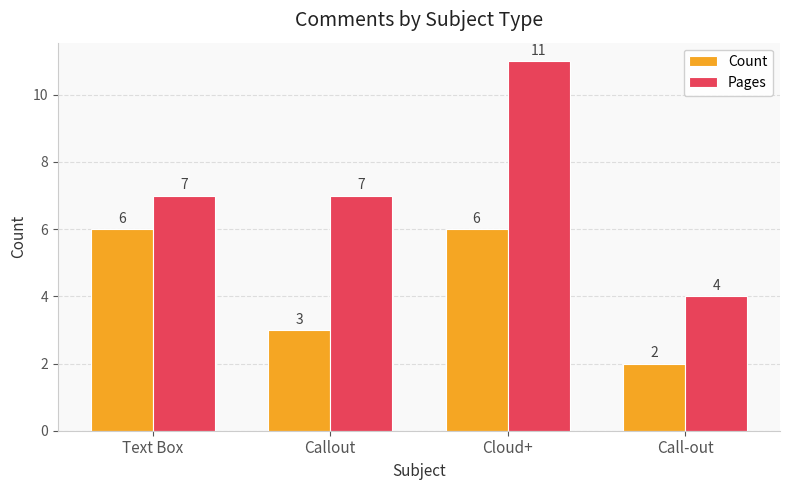

Reading left to right, list all the values displayed in this chart.

Count: 6	3	6	2
Pages: 7	7	11	4